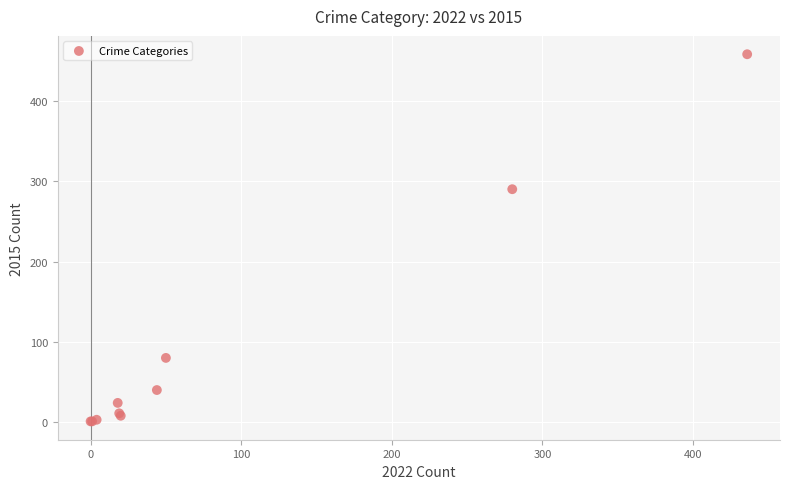

What Y value in the scatter plot is closest to 229?

290